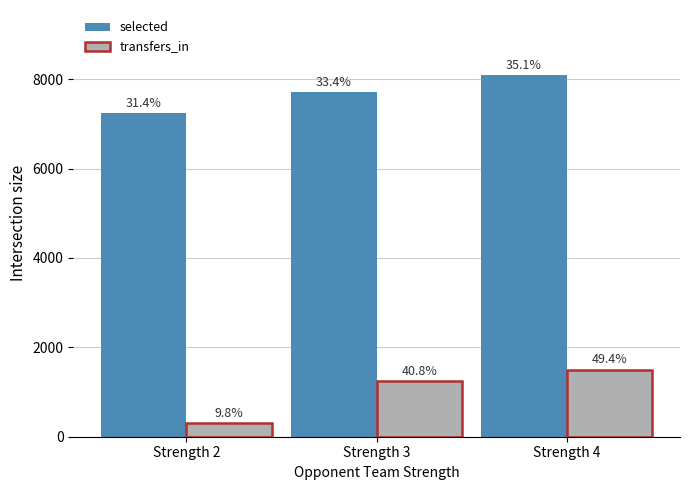

What is the average value of the transfers_in series?

1011